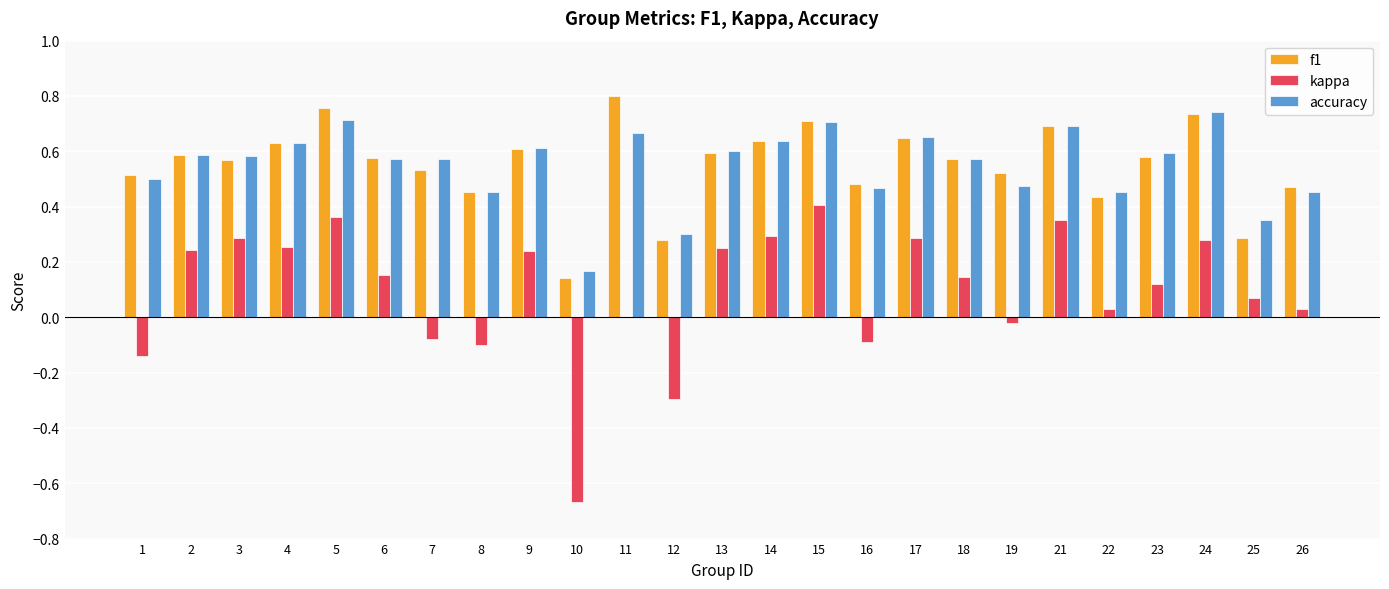

What is the sum of the f1 values at 2 and 21?

1.3